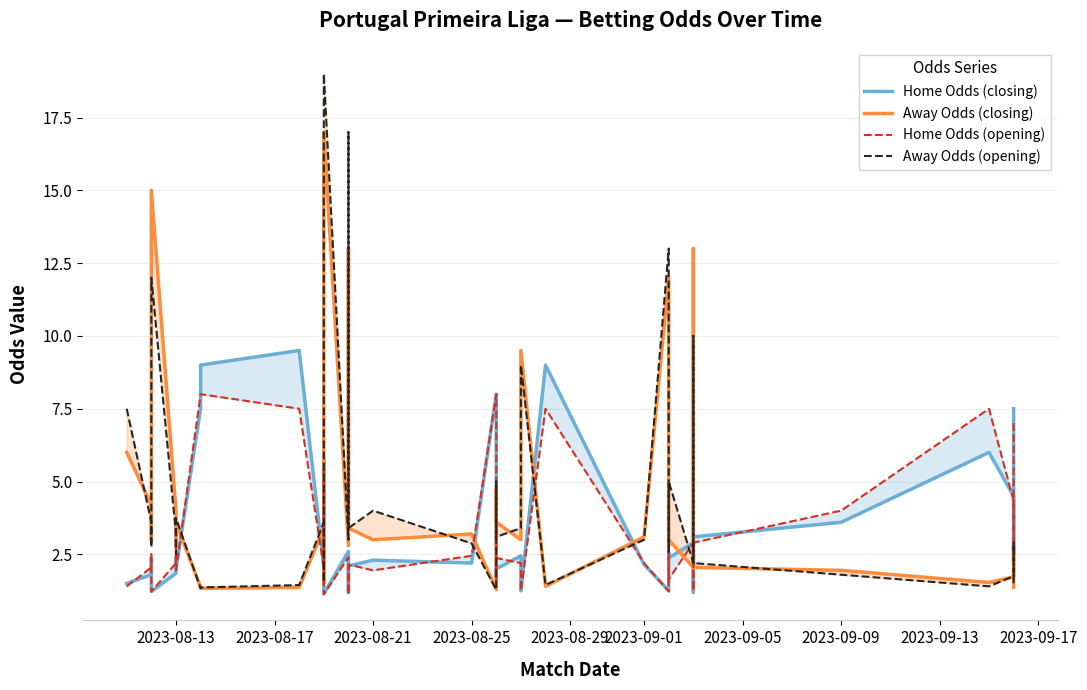

Is the value of Away Odds (opening) at 2023-08-25 greater than the value of Away Odds (closing) at 2023-09-09?

Yes